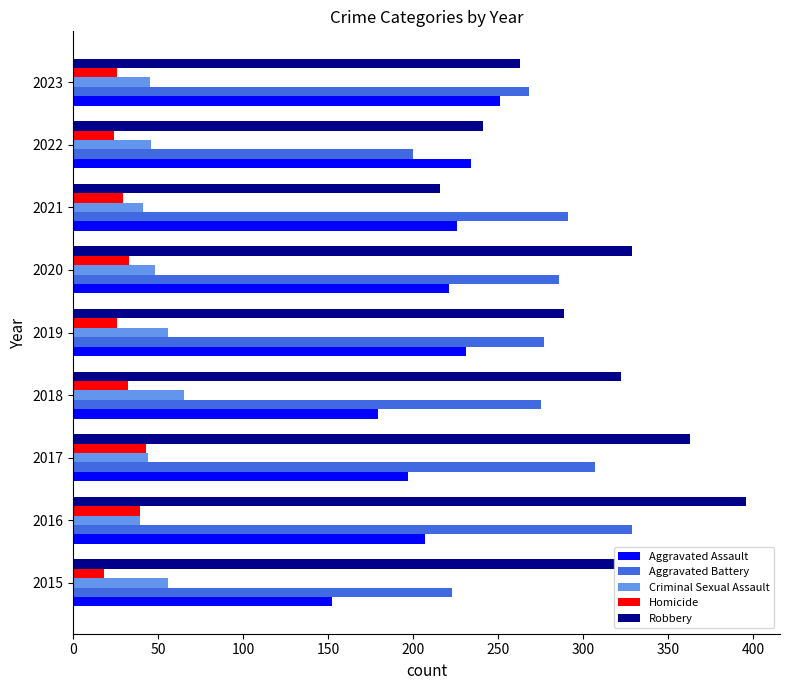

Is it true that Aggravated Assault equals 234 at 2022?

True